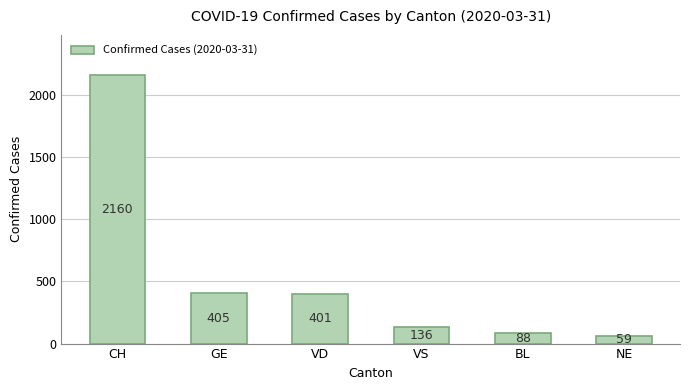

What is the sum of all values?

3249